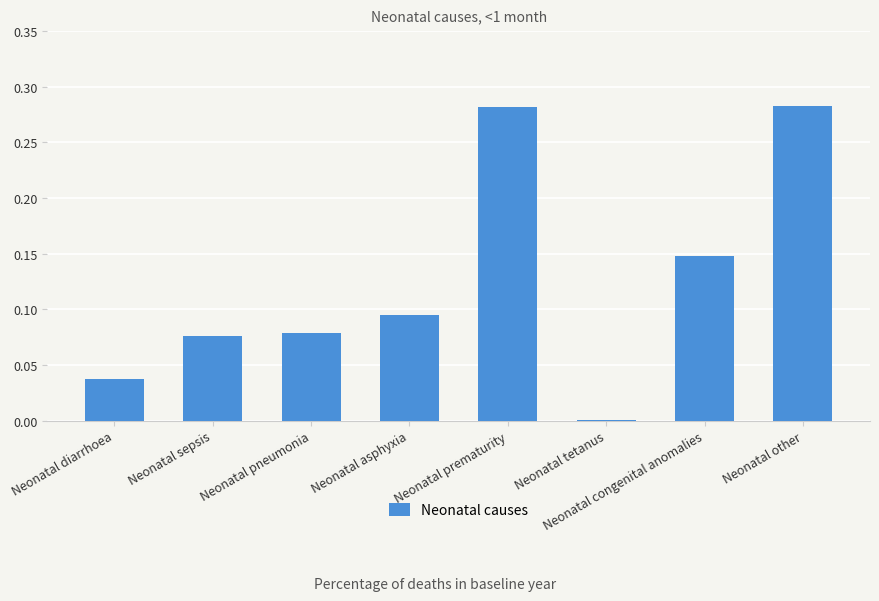

True or false: the data shows 0.0 at Neonatal tetanus.

True